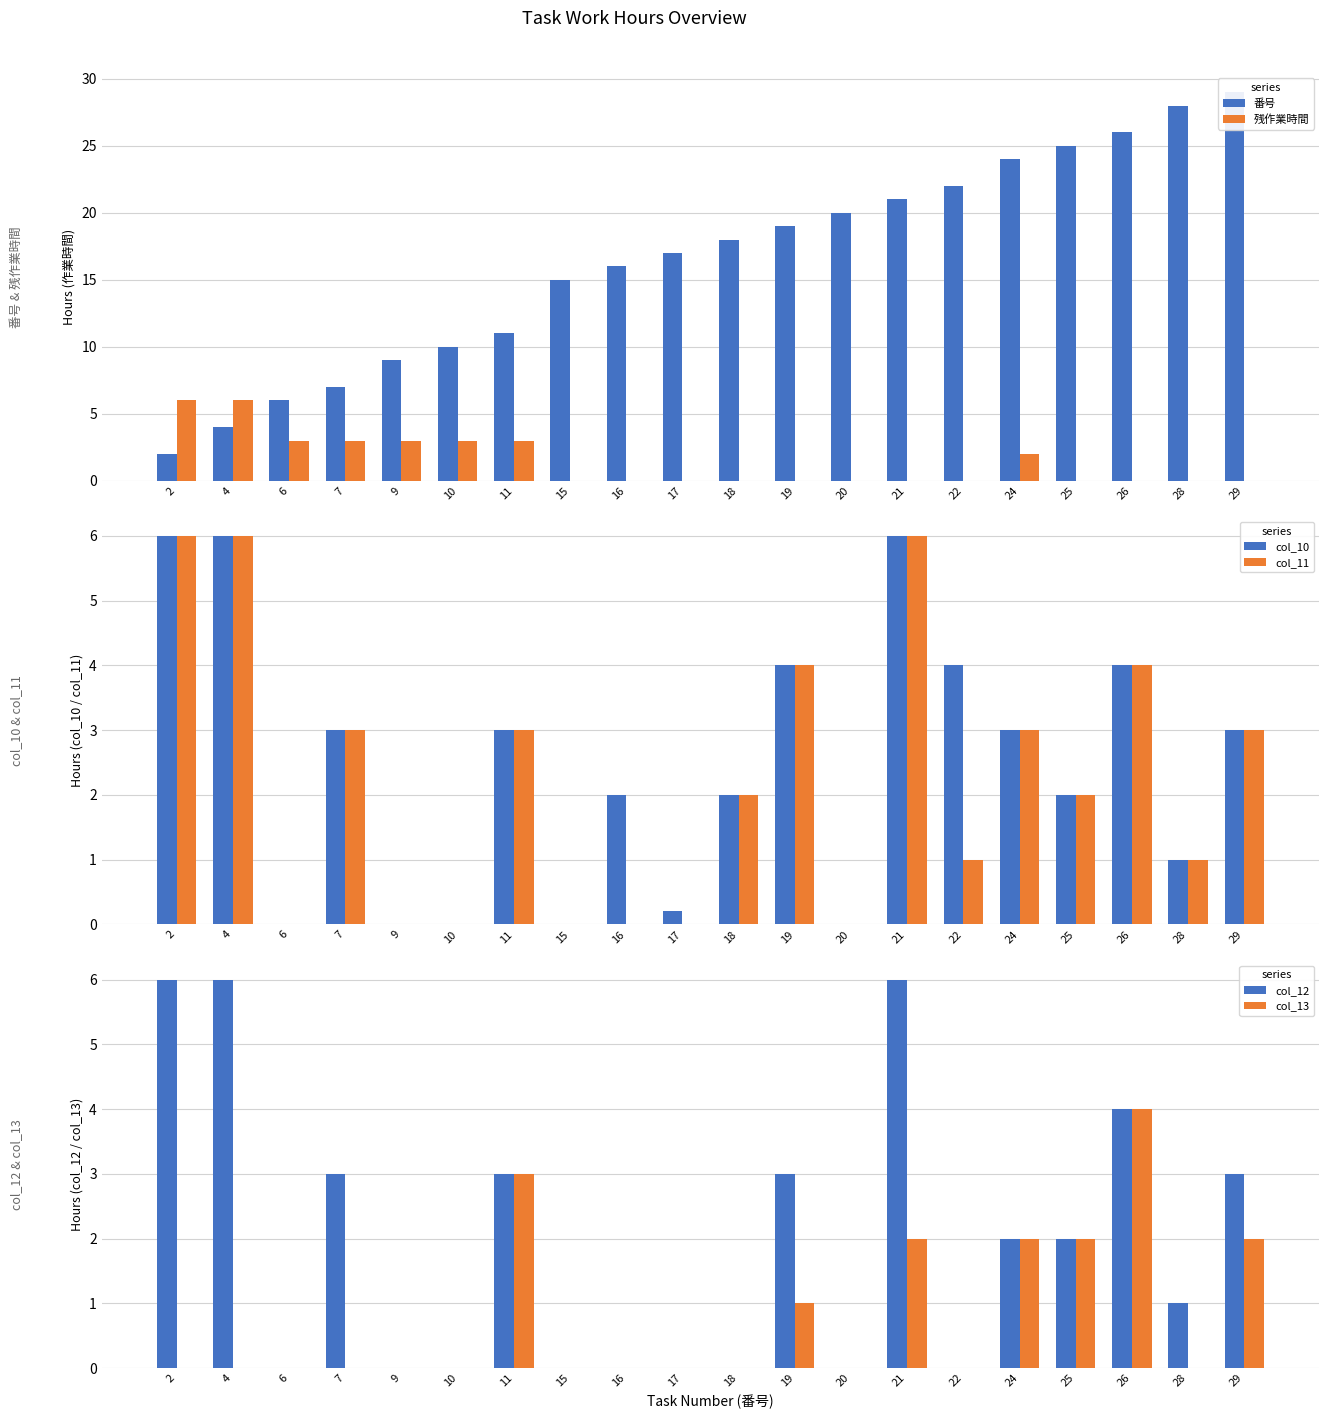

Which category has the lowest value in the 残作業時間 series?

15